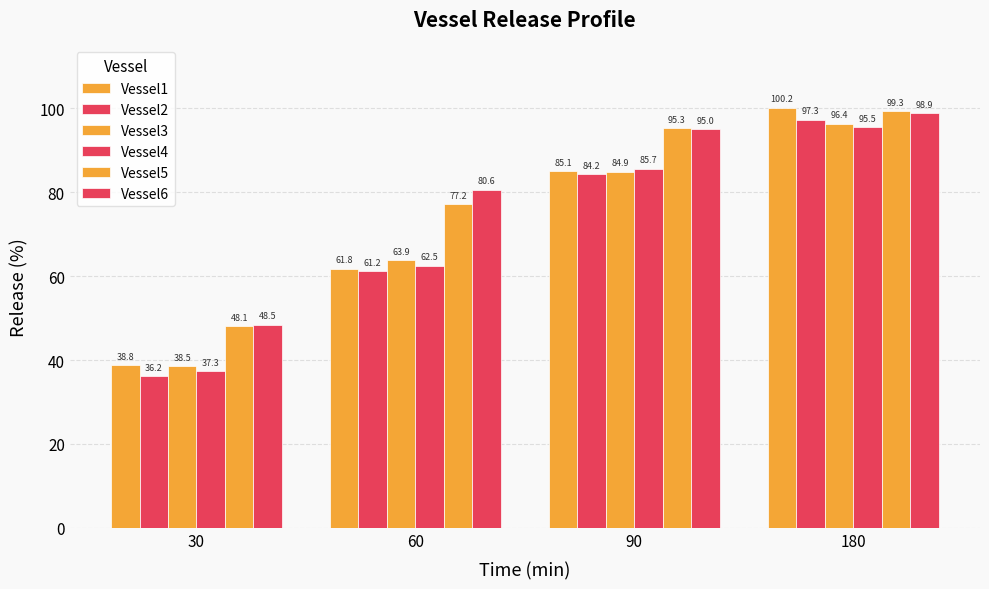

What is the value of the Vessel1 bar at the 3rd from the left?

85.1